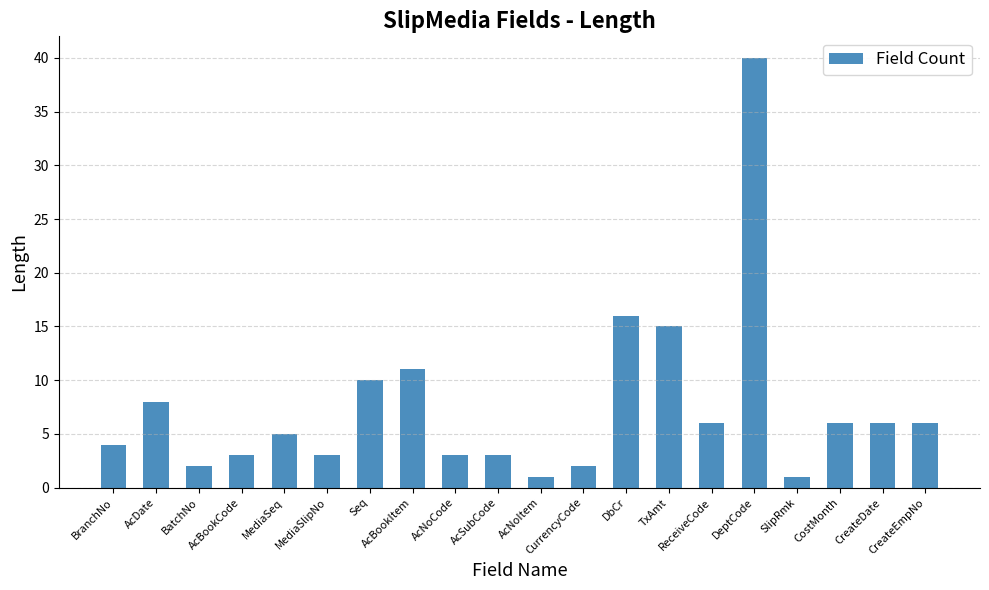

Reading left to right, transcribe all the data shown in this chart.

4	8	2	3	5	3	10	11	3	3	1	2	16	15	6	40	1	6	6	6